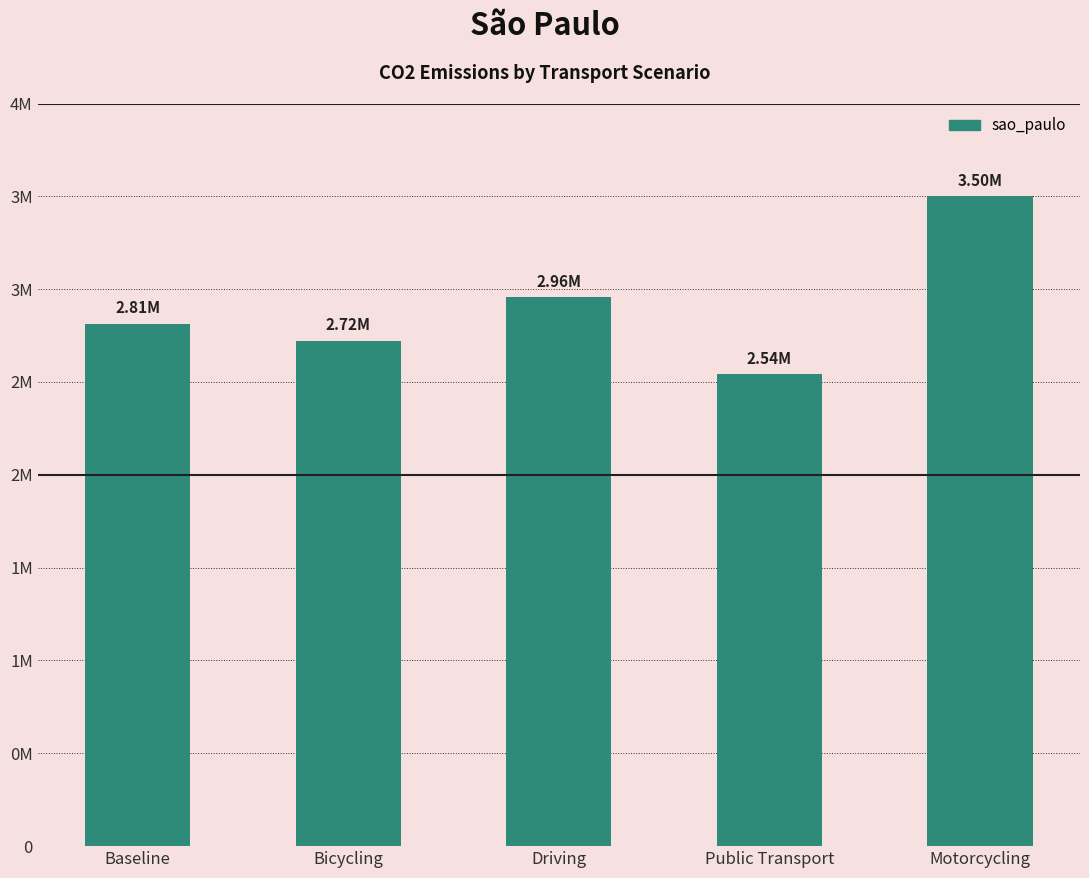

What is the label of the 5th bar from the left?

Motorcycling